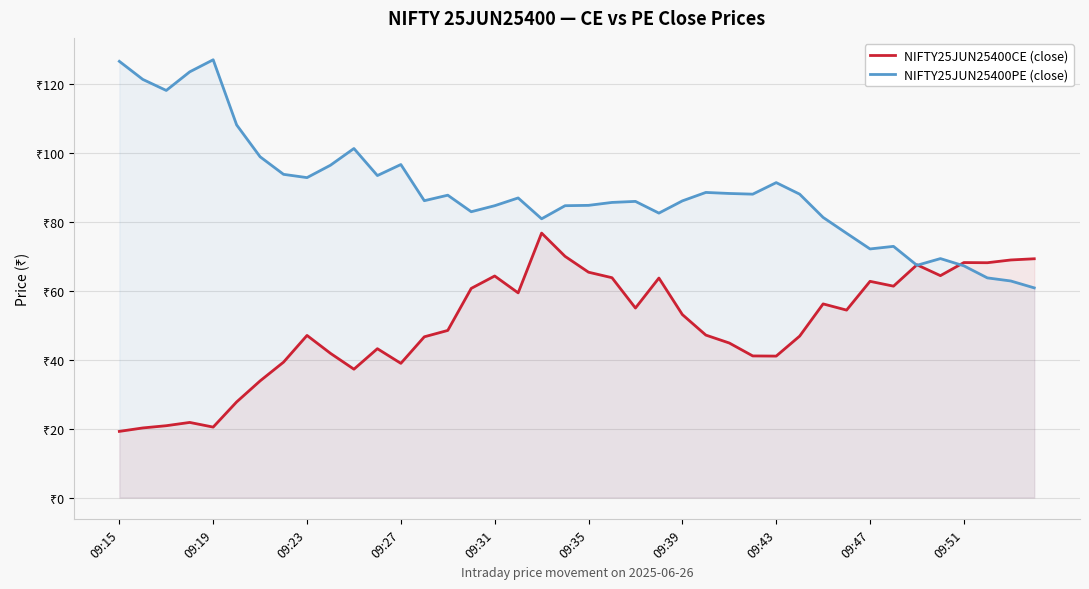

Does the chart display data point markers on the line(s)?

No